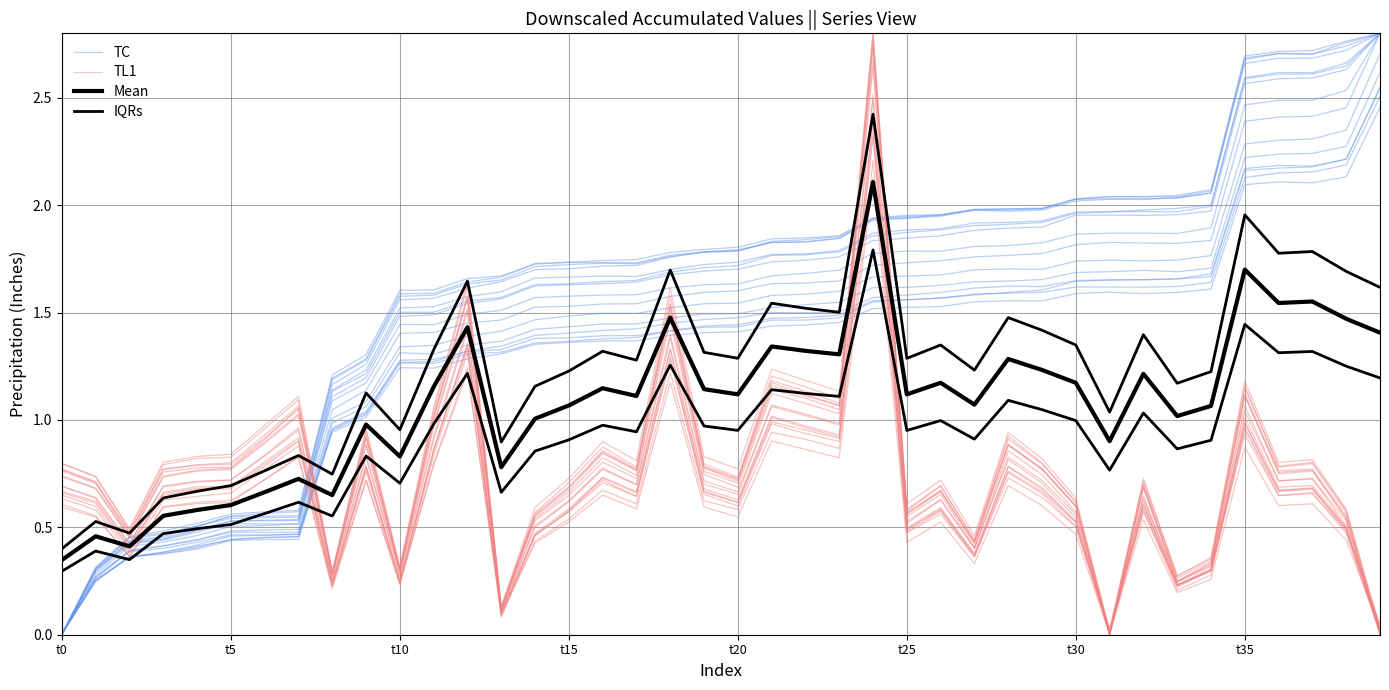

What is the sum of all IQRs values?

49.7